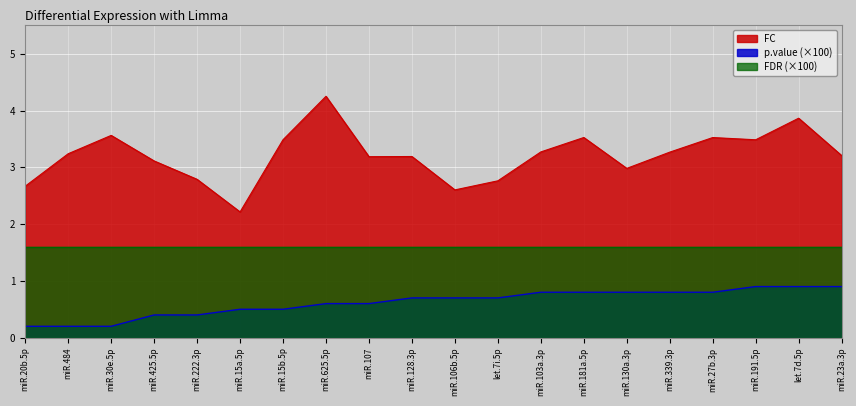

At which category does FC reach its first local valley?

miR.15a.5p